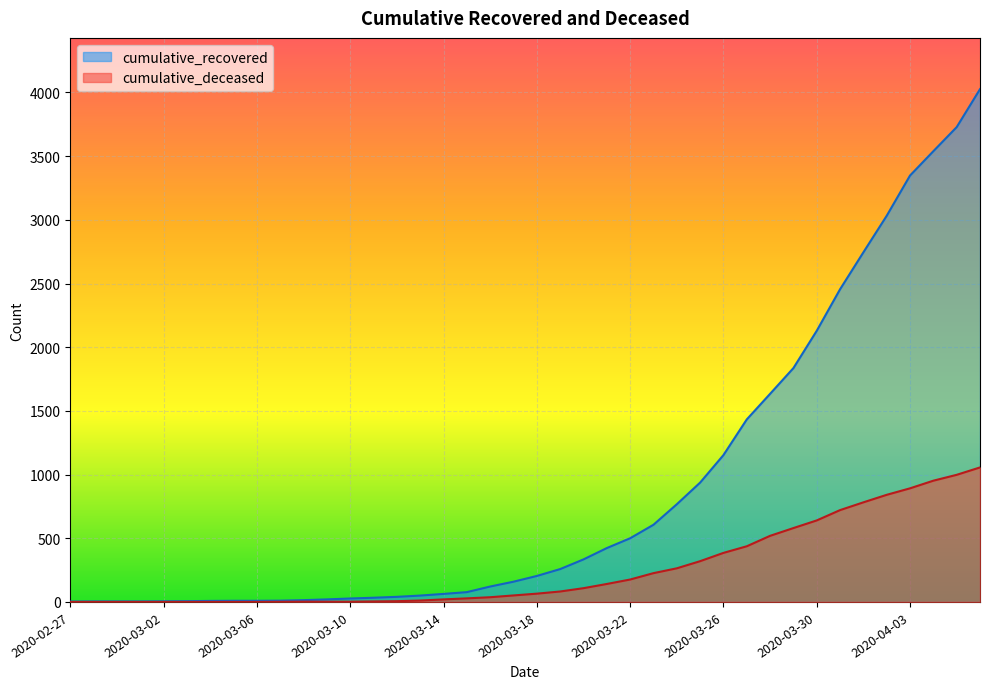

What is the label of the 3rd point from the right?

2020-04-04